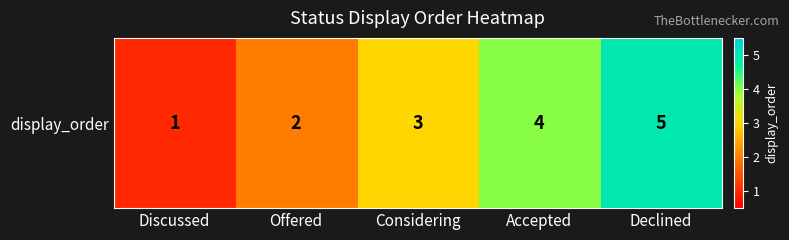

What is the change in value from Offered to Considering?

+1